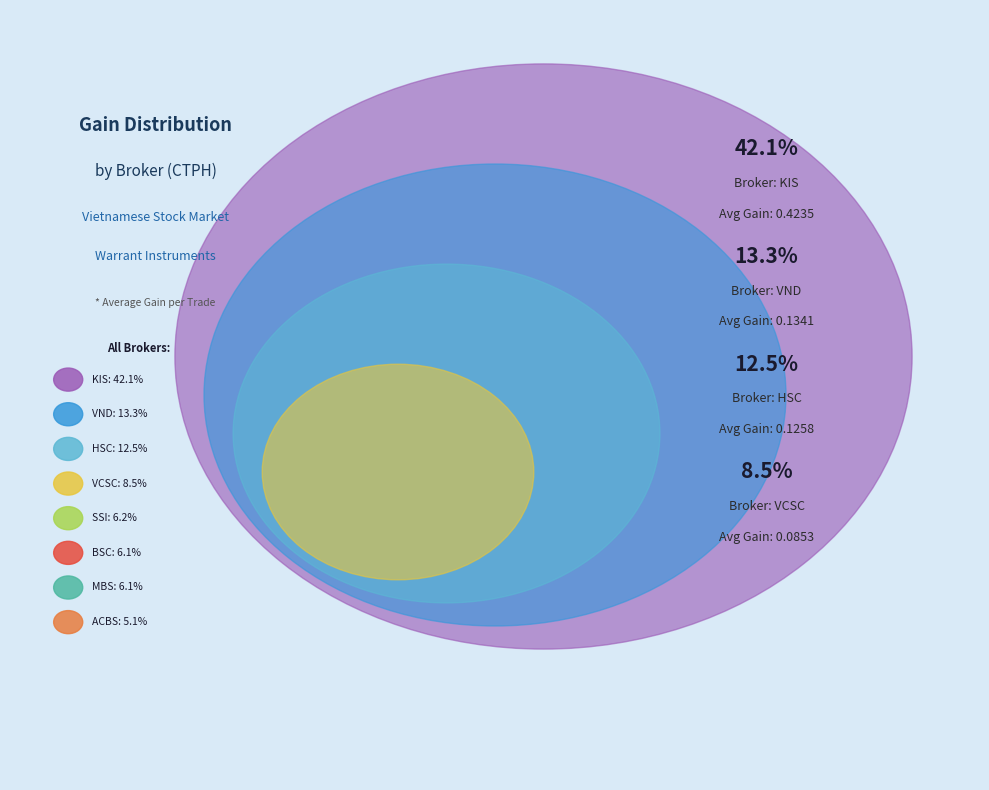

To the nearest percent, what is the combined percentage of KIS and ACBS?

47%